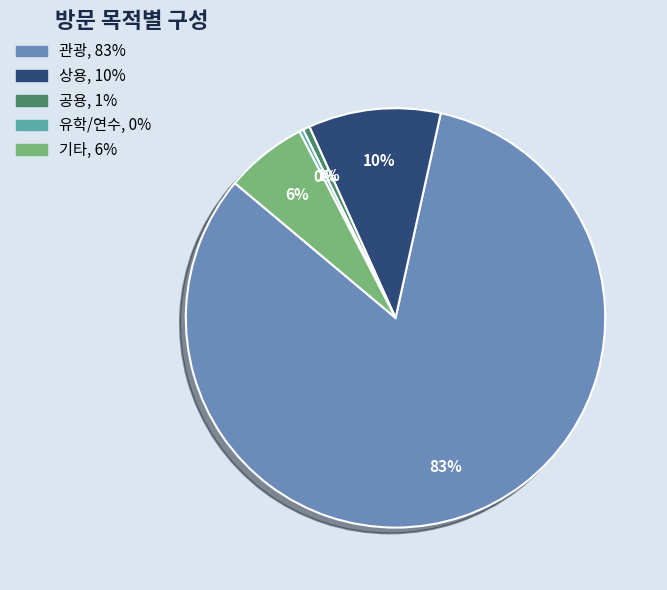

What percentage is the 기타 slice, to the nearest percent?

6%